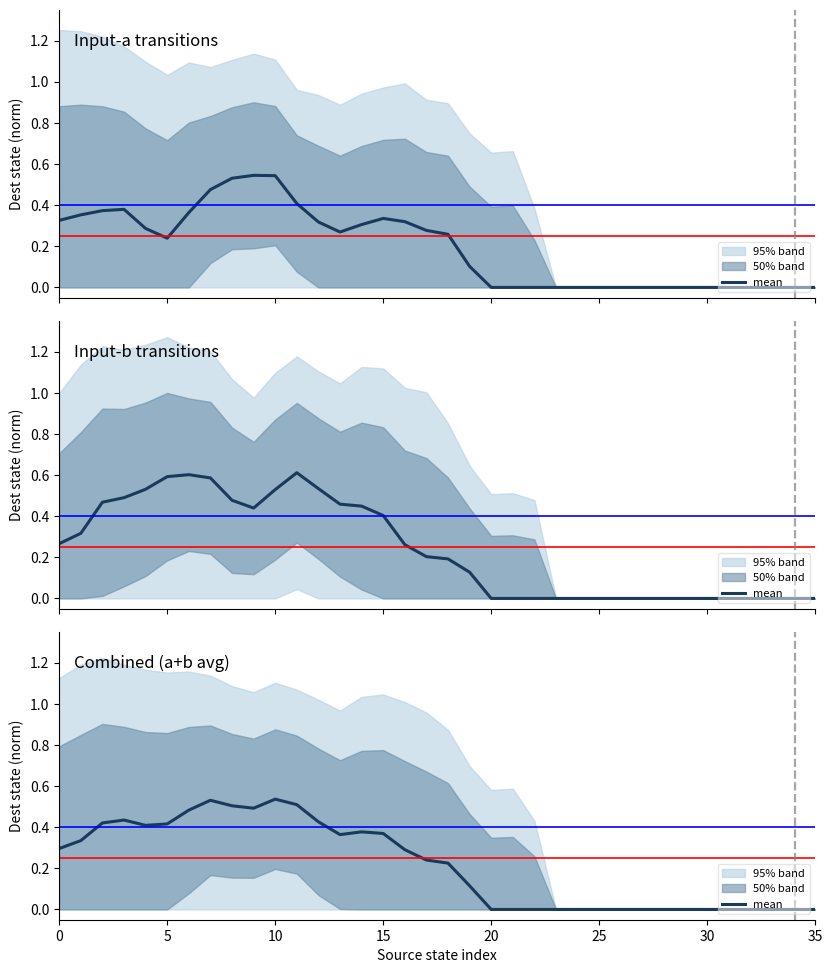

Where is the data nearest to the value 0?

20